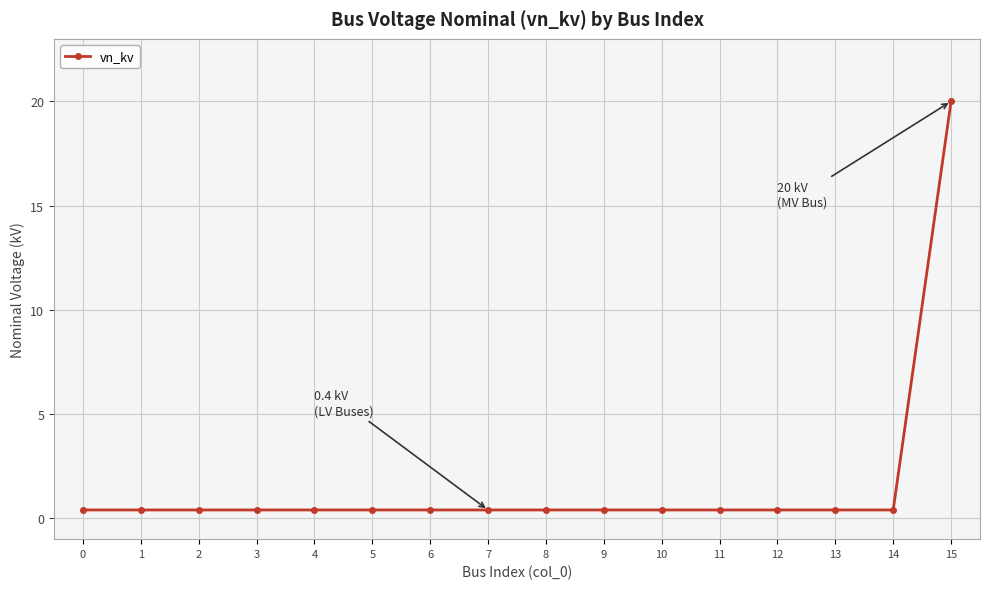

Reading left to right, list all the values displayed in this chart.

0.4	0.4	0.4	0.4	0.4	0.4	0.4	0.4	0.4	0.4	0.4	0.4	0.4	0.4	0.4	20.0